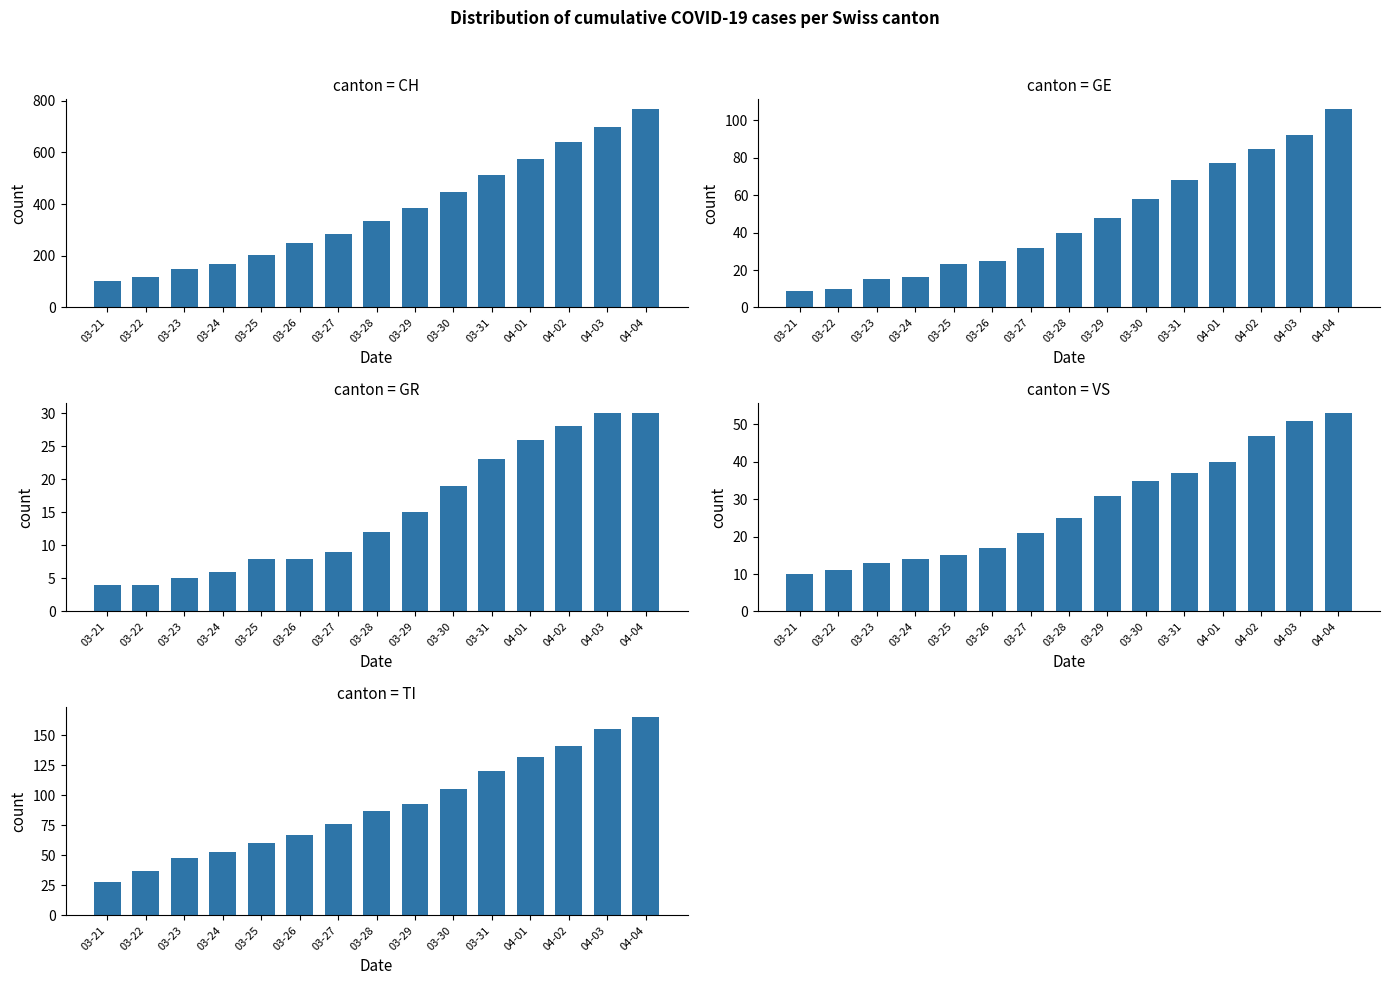

Which series changed the most between 03-25 and 04-04?

CH